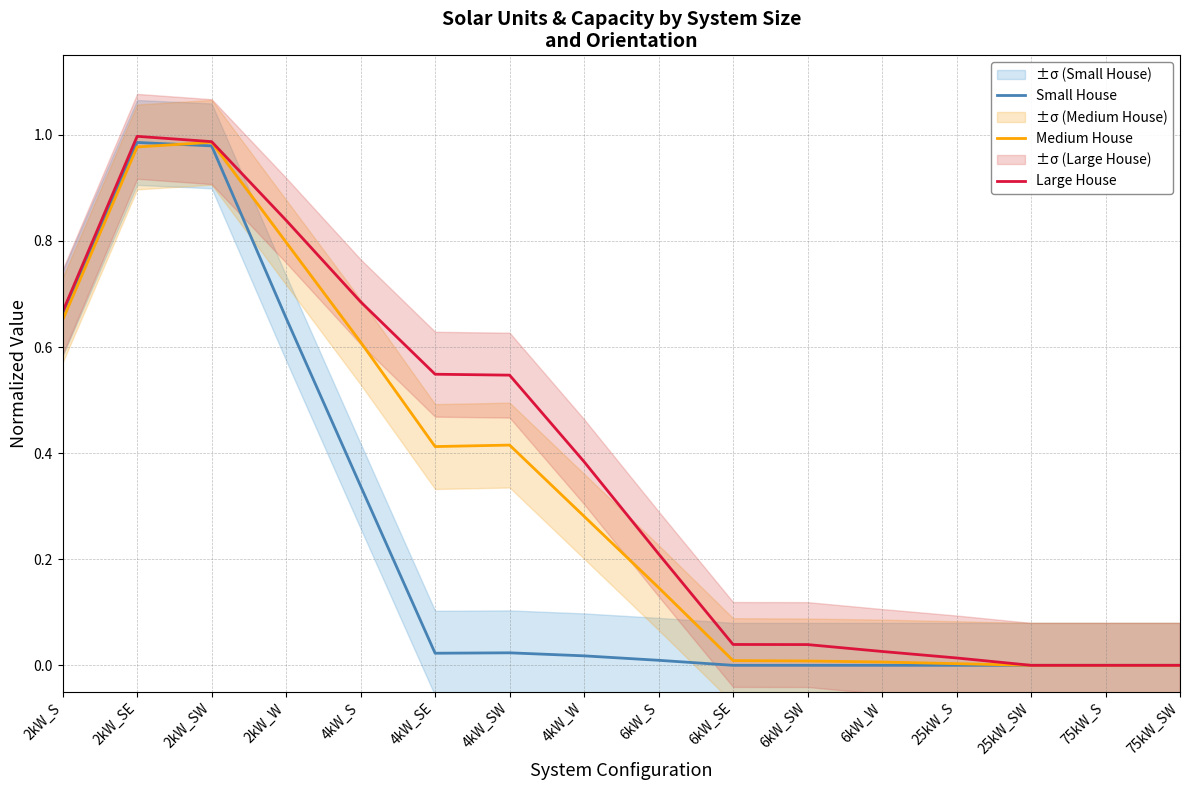

Which category has the lowest value in the Small House series?

6kW_SE